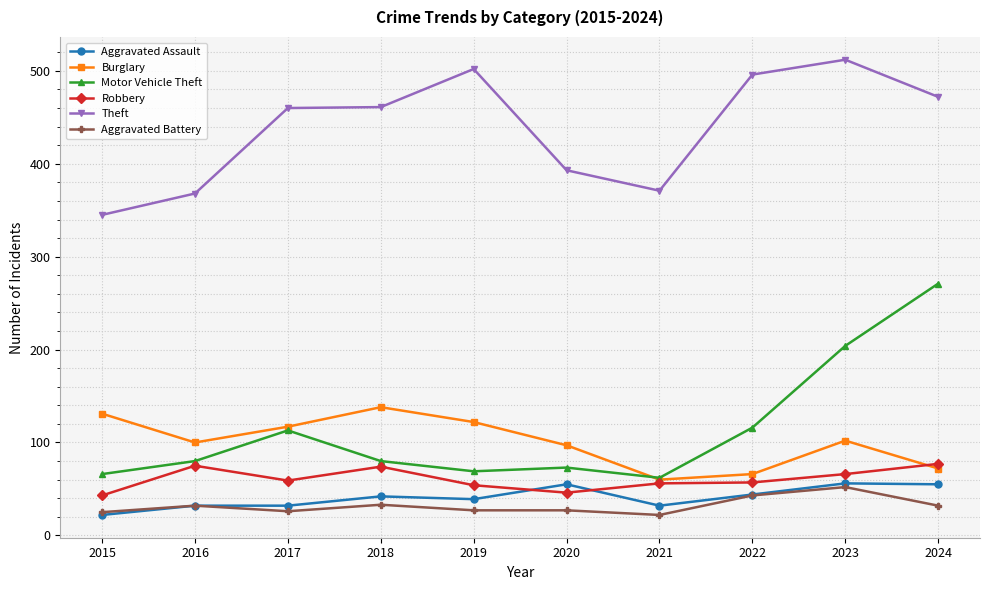

What is the spread (max minus min) of values at 2024?

440